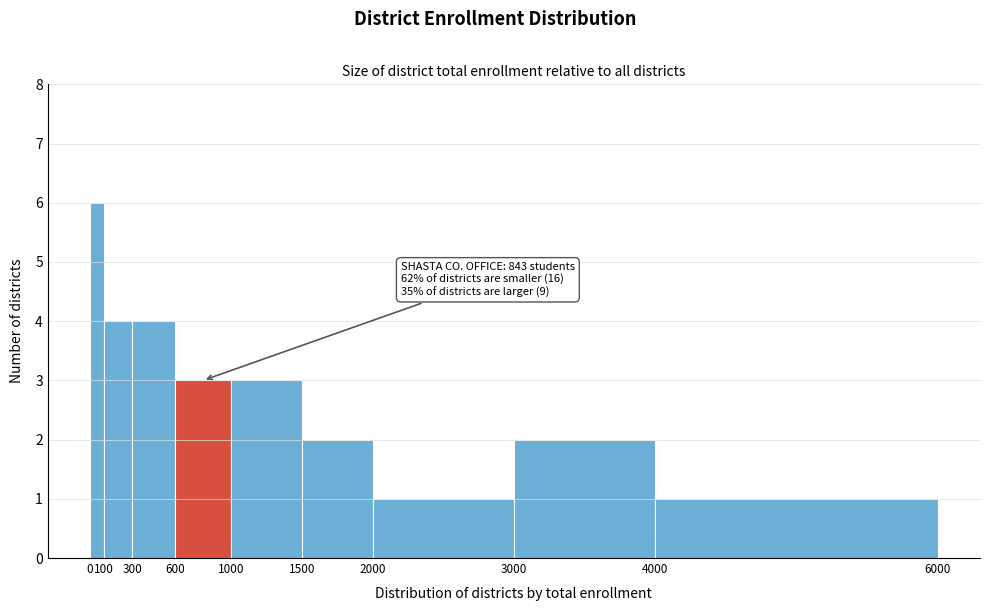

Which range on the x-axis has the tallest bar?

0 to 100